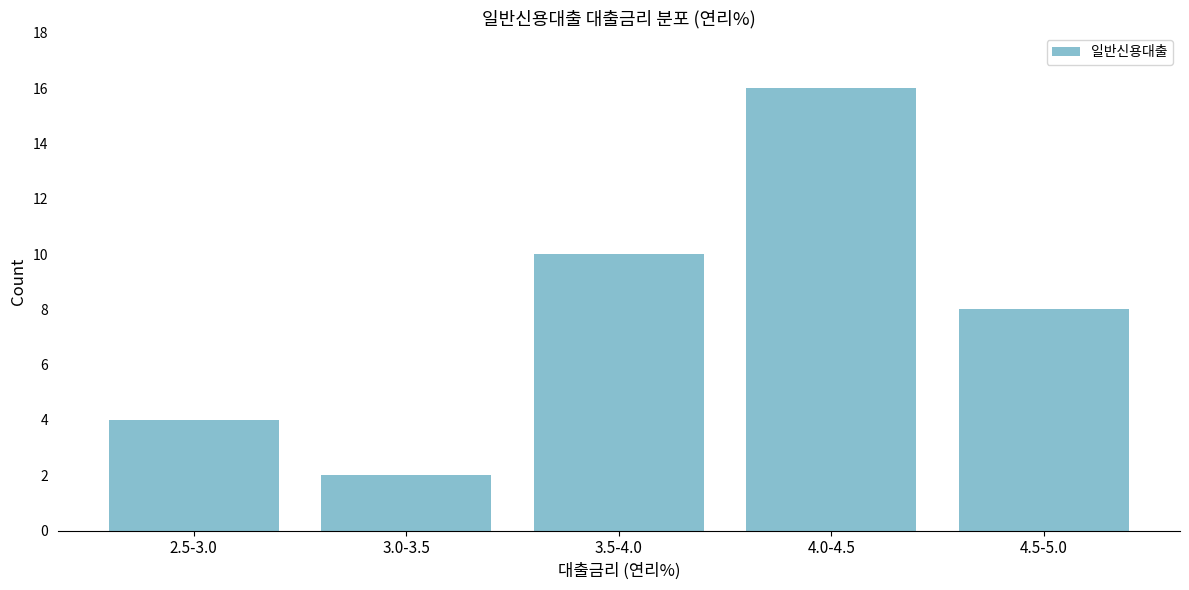

Reading right to left, what are all the values shown in this chart?

4.5-5.0=8	4.0-4.5=16	3.5-4.0=10	3.0-3.5=2	2.5-3.0=4